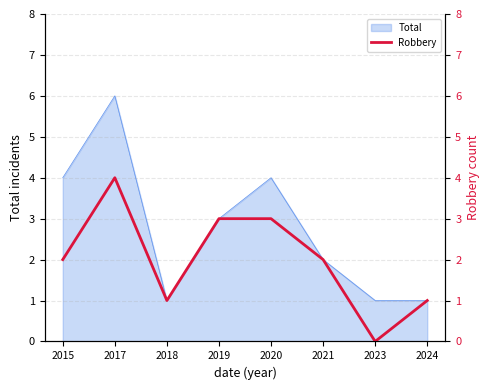

Does the chart have visible grid lines?

Yes